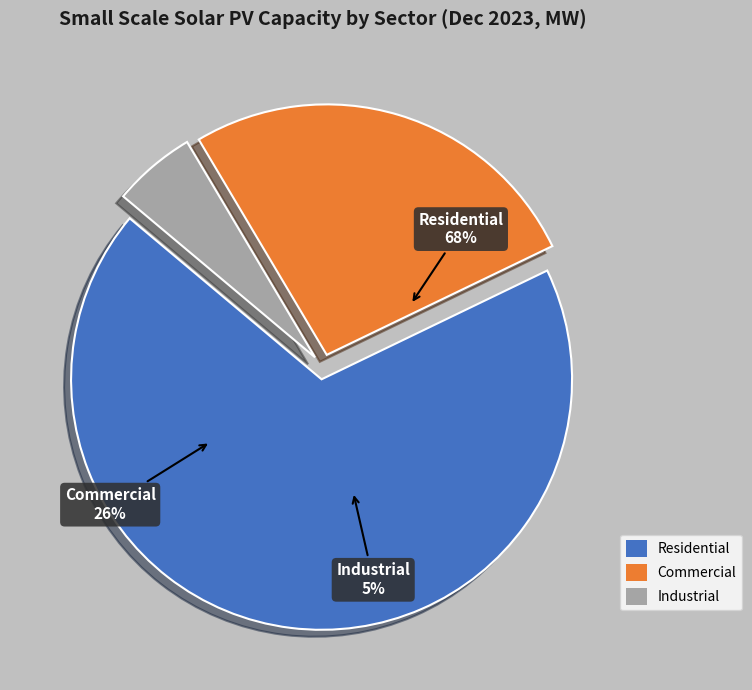

Rank the categories by value from highest to lowest.

Residential, Commercial, Industrial